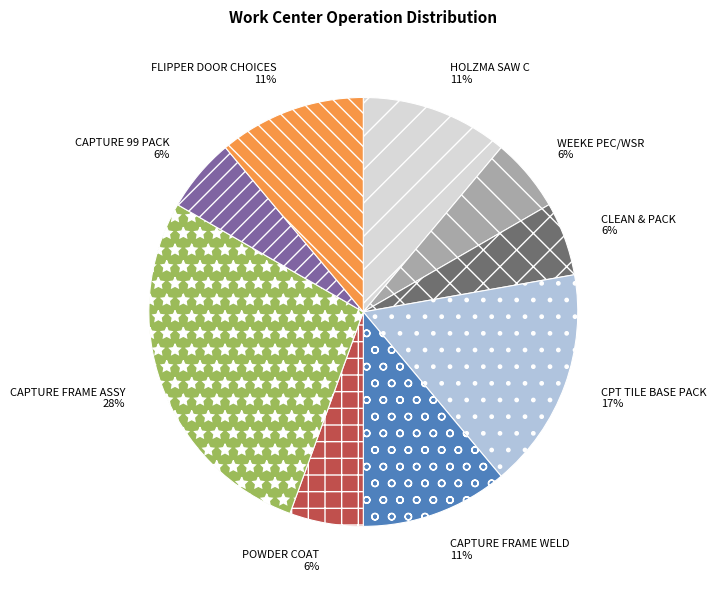

What is the ratio of the value at CAPTURE FRAME ASSY to the value at HOLZMA SAW C?

2.5